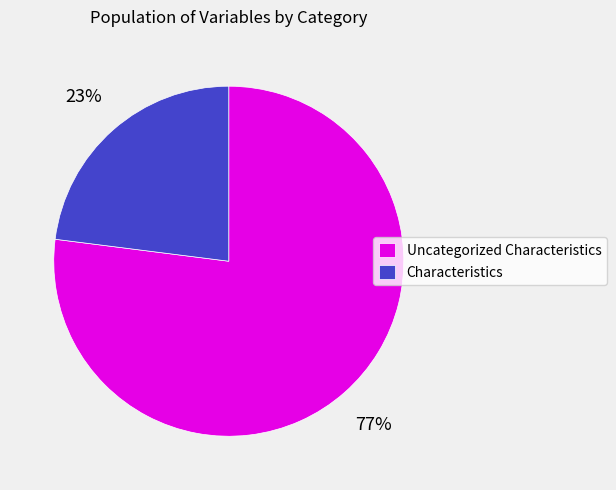

What is the ratio of the value at Characteristics to the value at Uncategorized Characteristics?

0.3